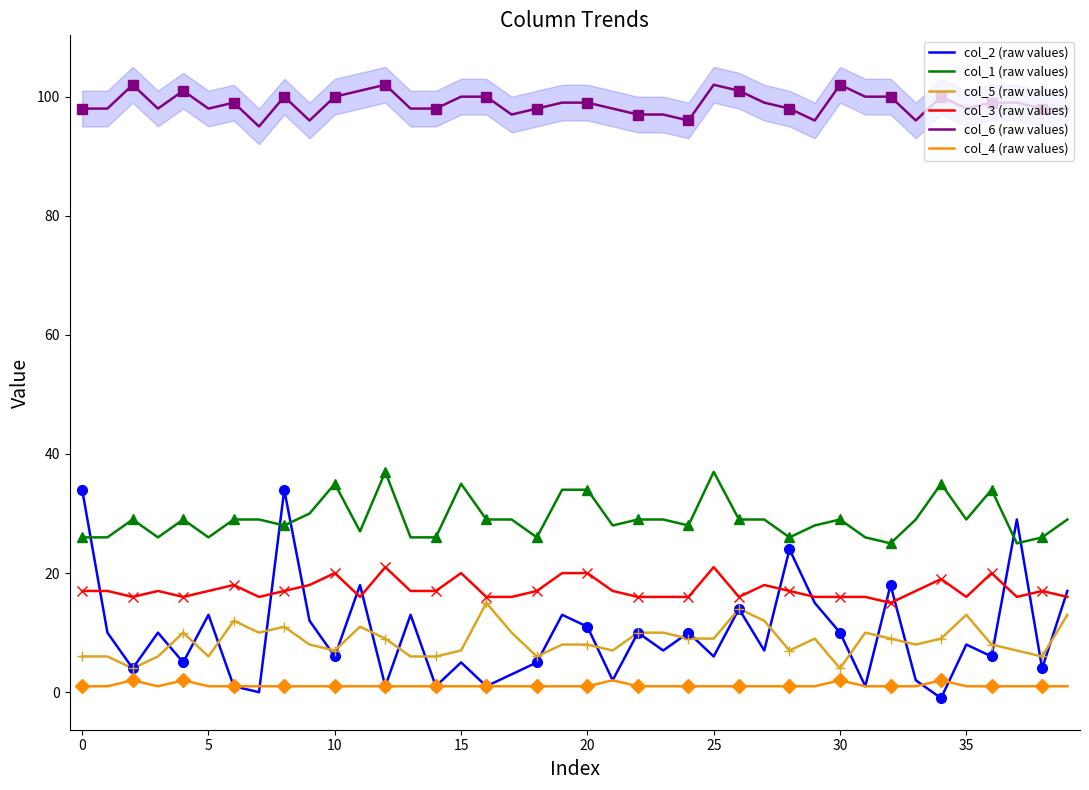

True or false: col_5 (raw values) and col_6 (raw values) intersect in this chart.

False